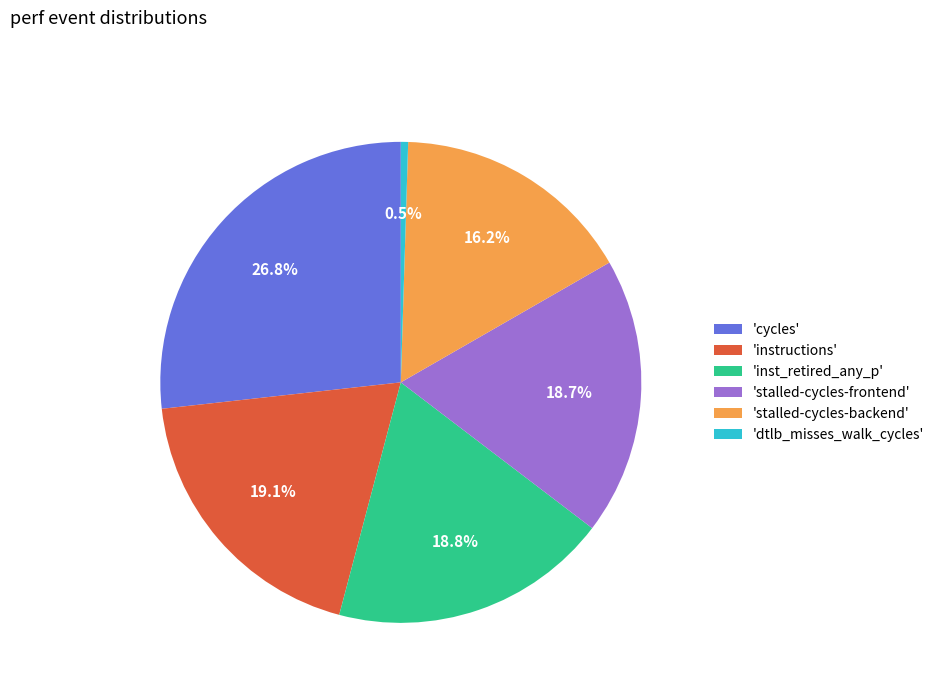

How many segments does this pie chart have?

6